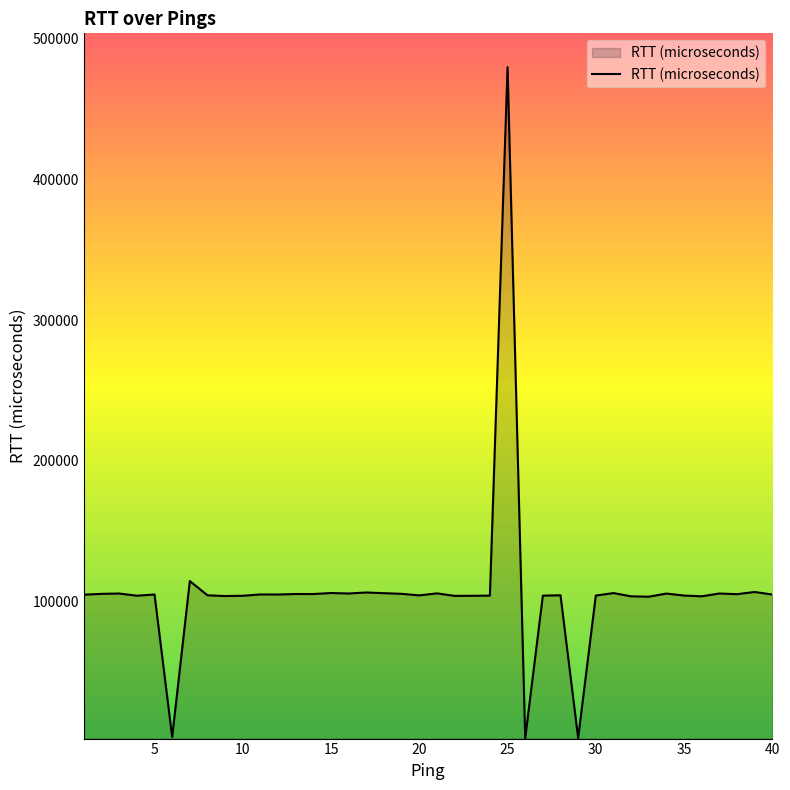

How many values are below 104943?

20